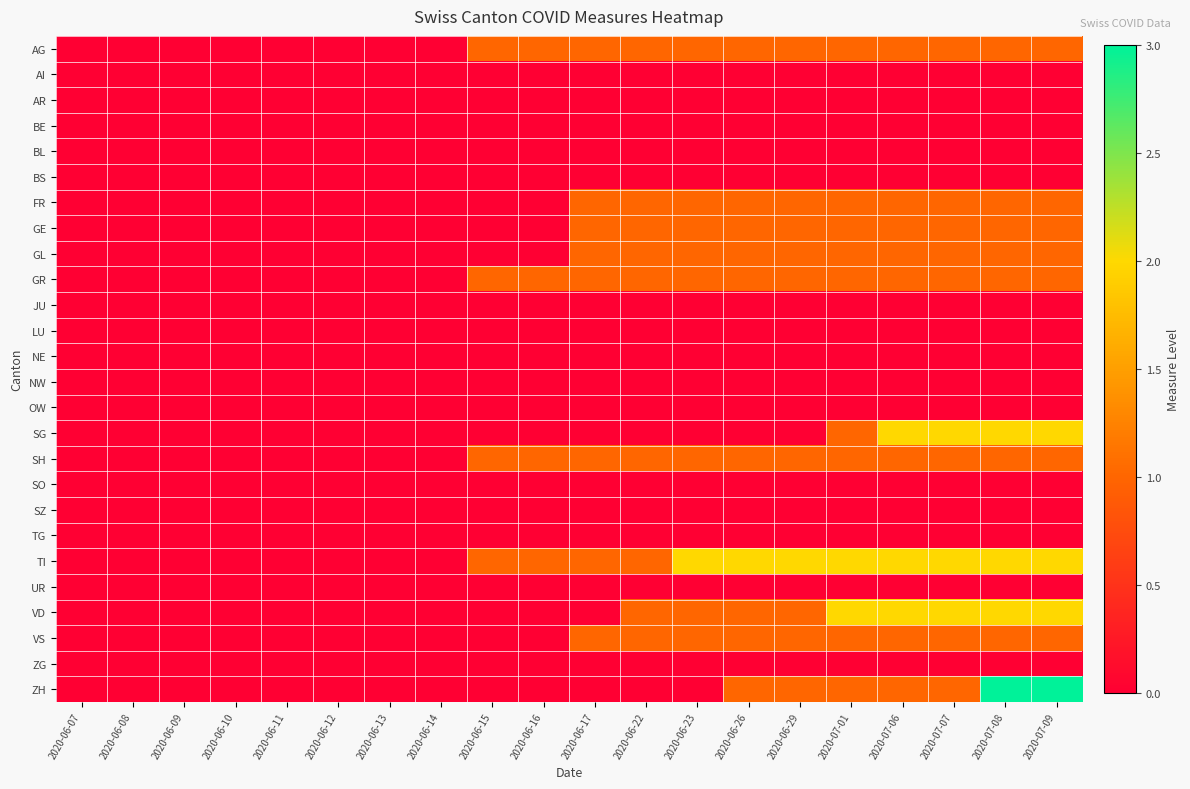

How many series are shown in this chart?

26